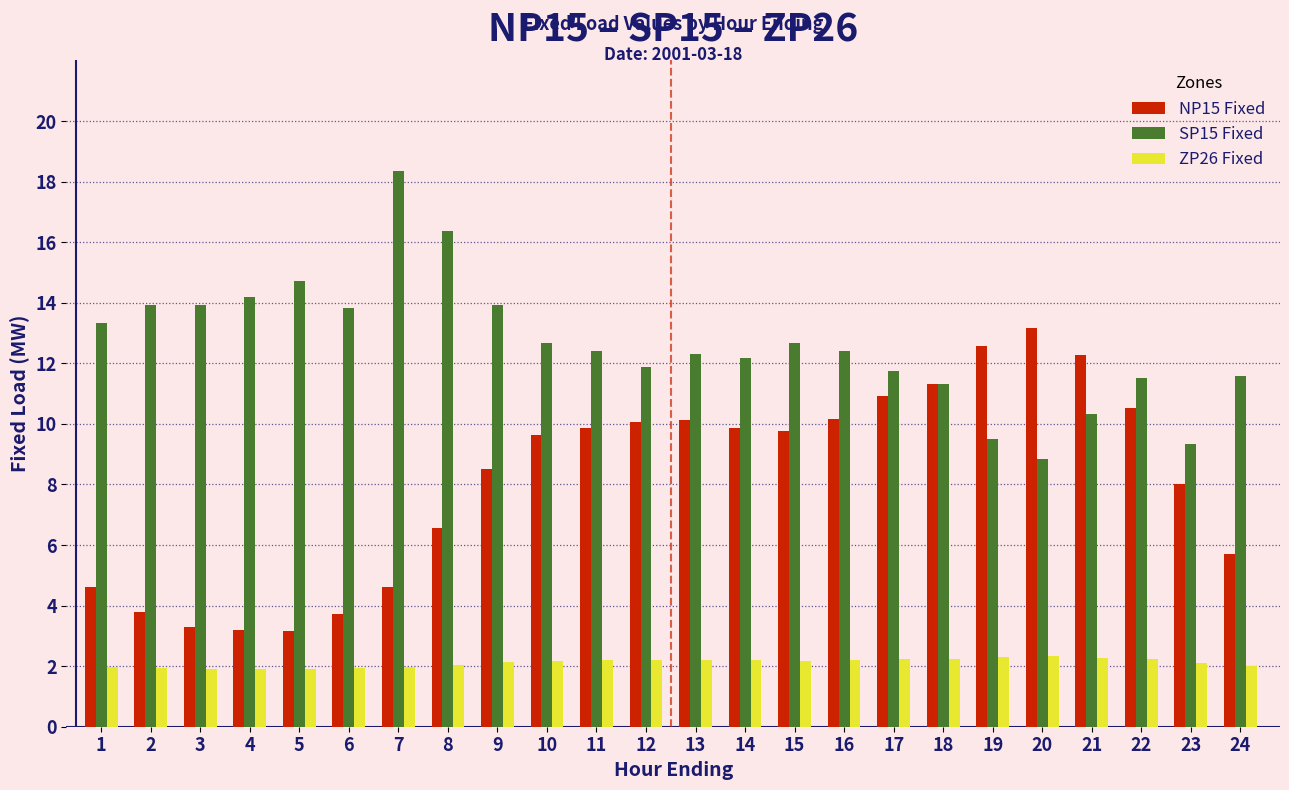

The SP15 Fixed series shows 16.4 at 8. True or false?

True